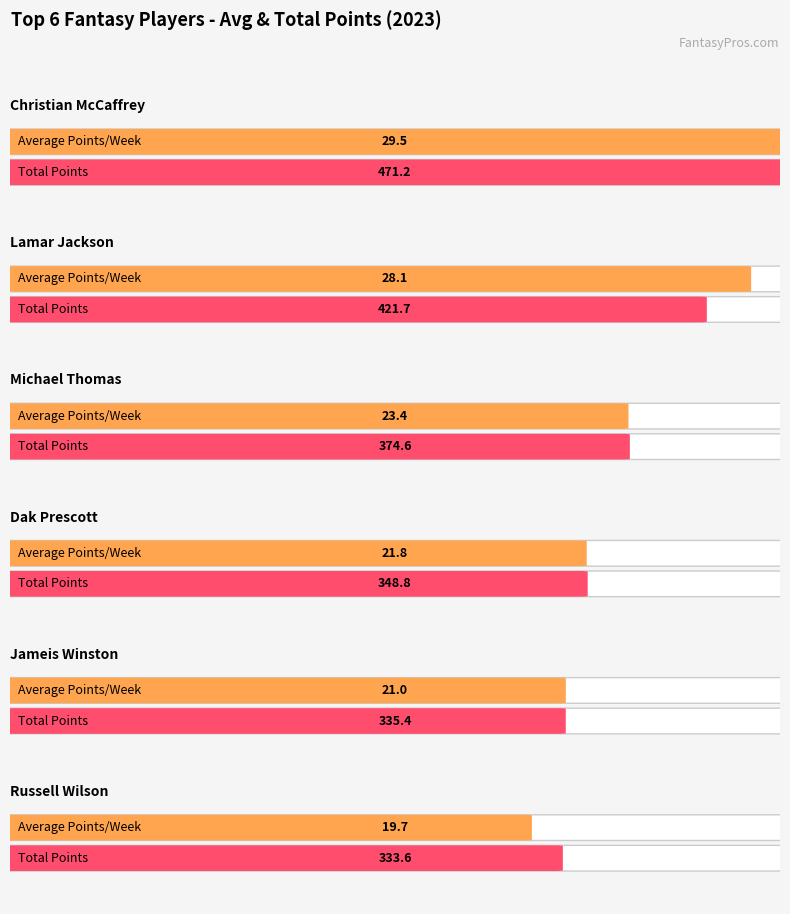

Reading right to left, list all the values displayed in this chart.

Average utilization: 19.7	21.0	21.8	23.4	28.1	29.5
Maximum utilization: 333.6	335.4	348.8	374.6	421.7	471.2